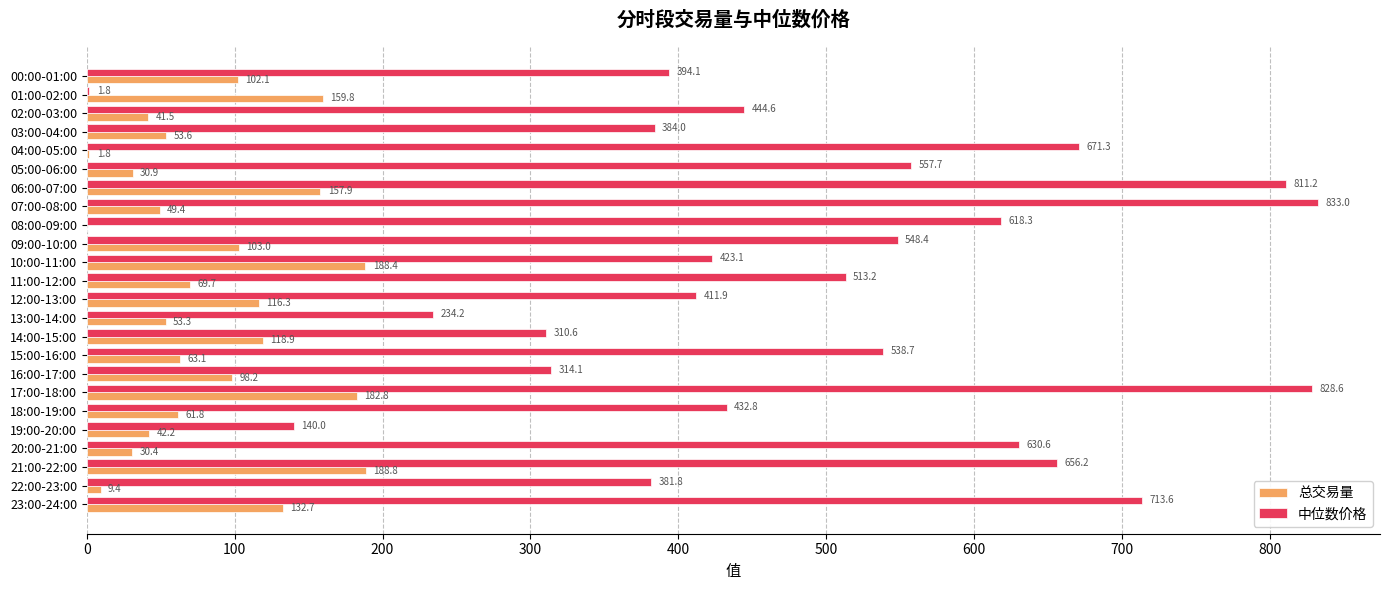

How many values in 总交易量 are above zero?

23